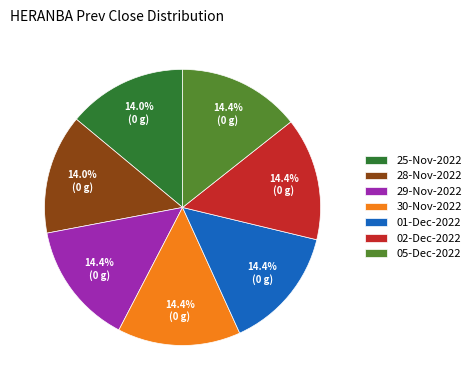

Does any single category account for the majority?

No